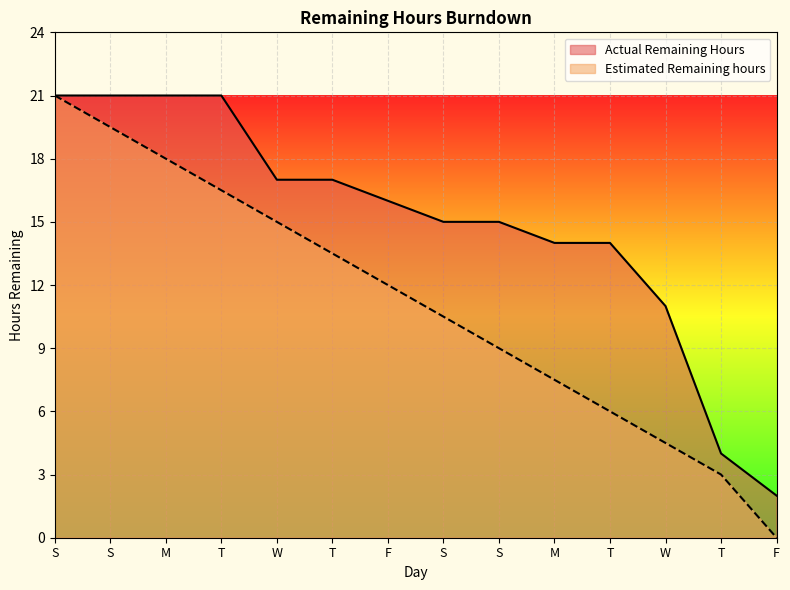

What is the average value of the Actual Remaining Hours series?

14.9